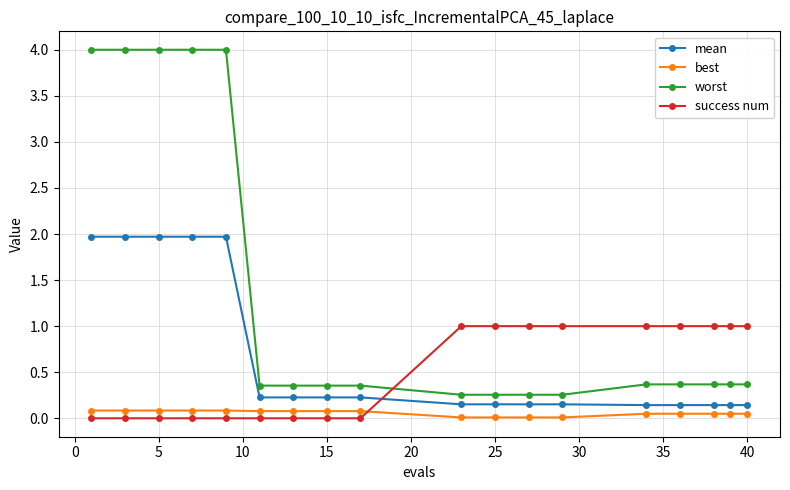

True or false: worst and best intersect in this chart.

False